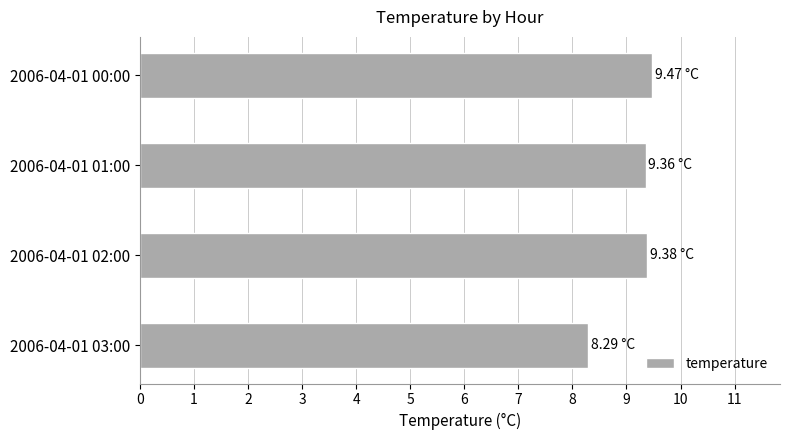

What is the minimum value shown in the chart?

8.3